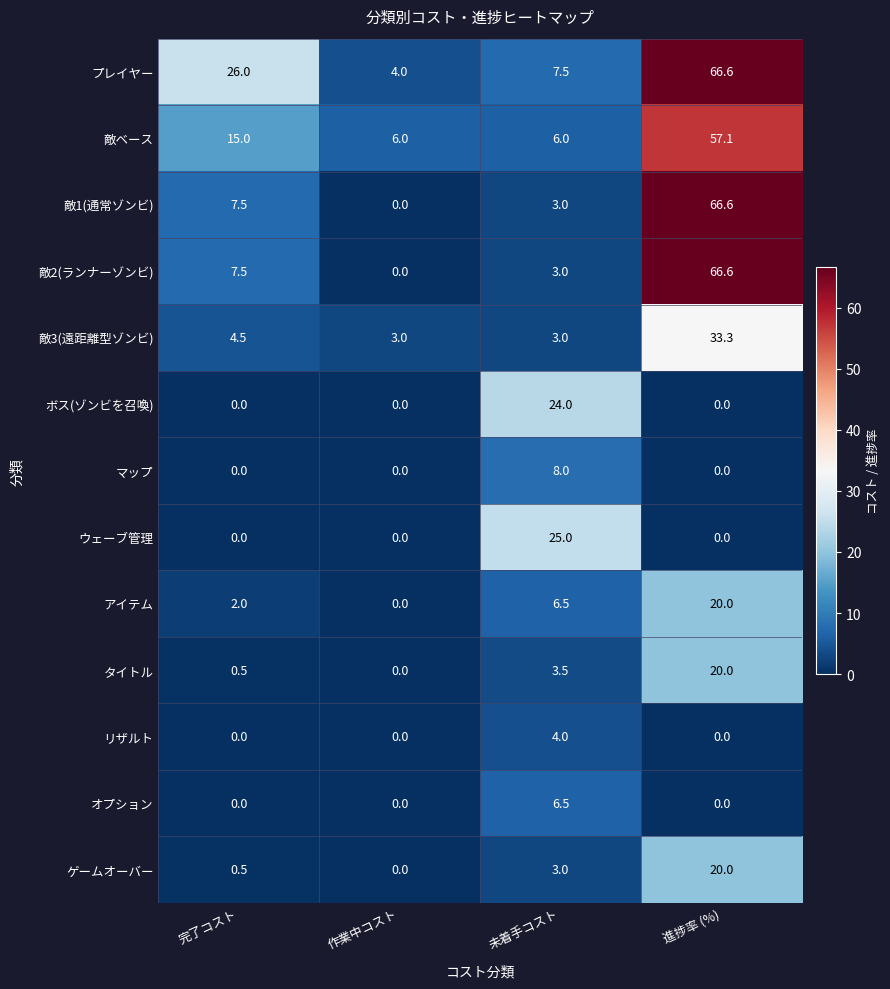

Which series has the largest total across all categories?

プレイヤー